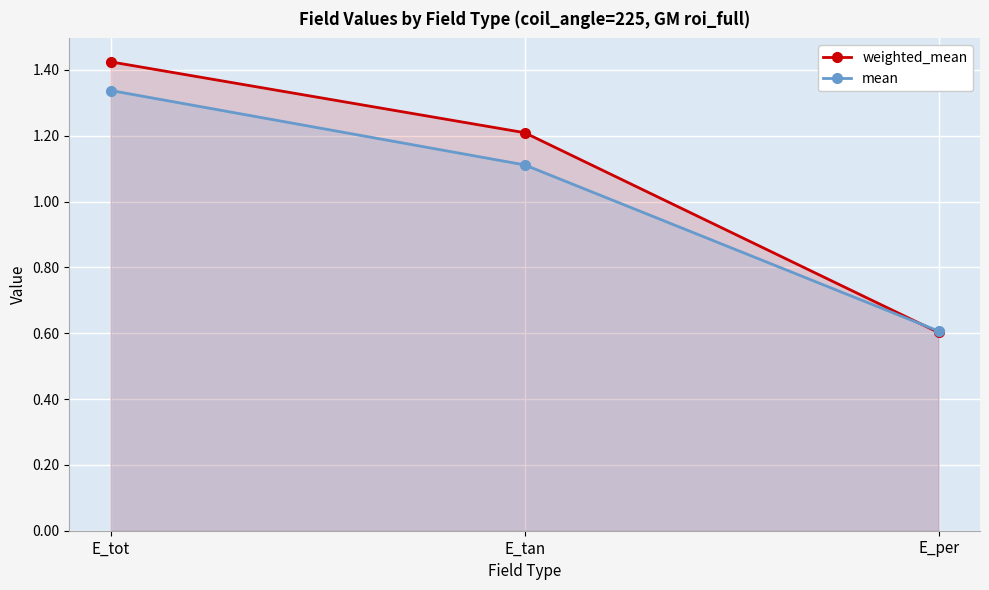

List the series in order of their overall mean, highest first.

weighted_mean, mean